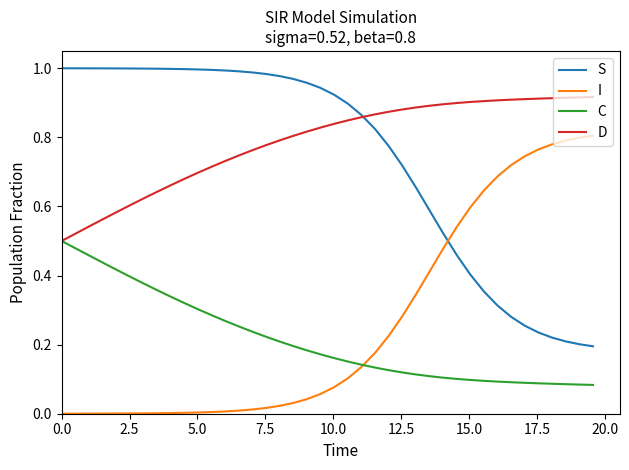

Which series has the largest total across all categories?

D